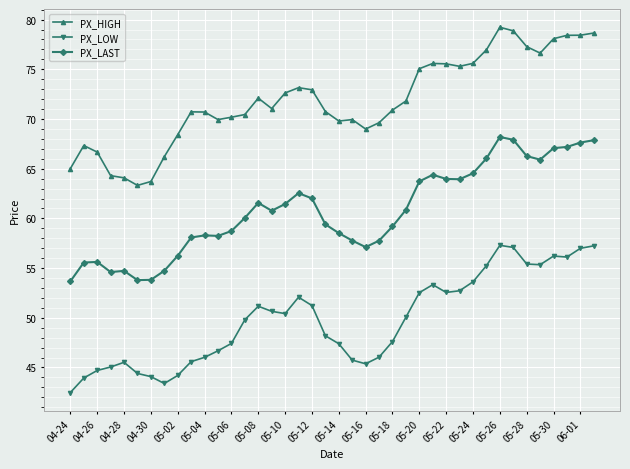

What is the difference between the maximum and minimum values in the PX_LAST series?

14.5